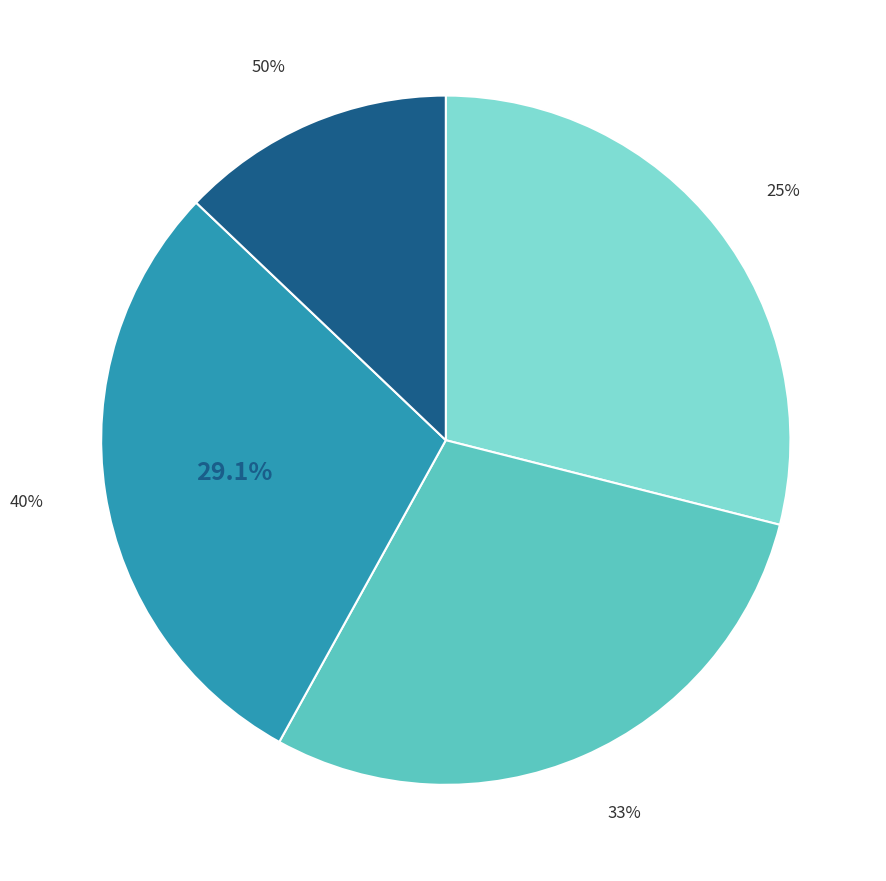

Approximately how many times larger is the value at 33% compared to 40%?

1.0